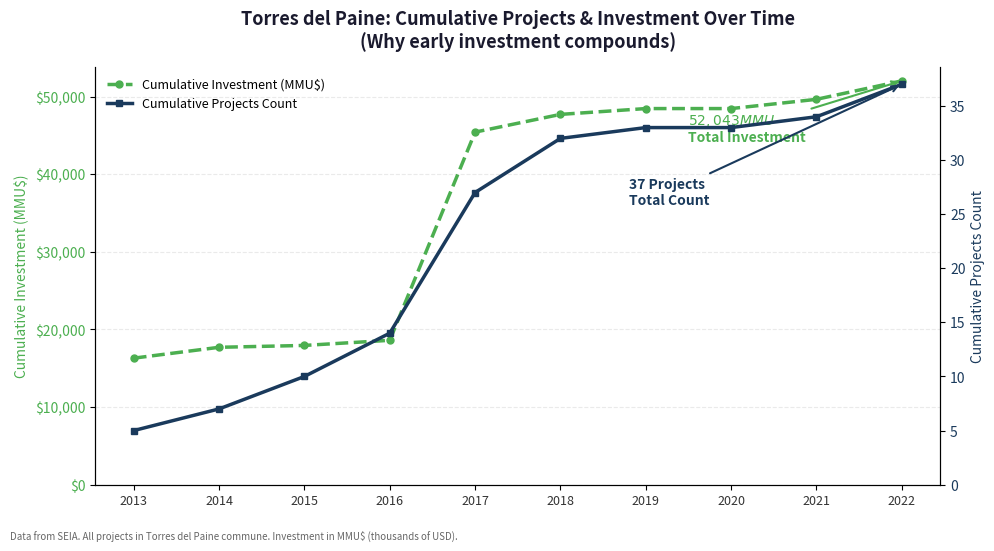

Reading left to right, list all the values displayed in this chart.

Cumulative Investment (MMU$): 2013=16304	2014=17704	2015=17944	2016=18604	2017=45434	2018=47720	2019=48470	2020=48470	2021=49661	2022=52043
Cumulative Projects Count: 2013=5	2014=7	2015=10	2016=14	2017=27	2018=32	2019=33	2020=33	2021=34	2022=37